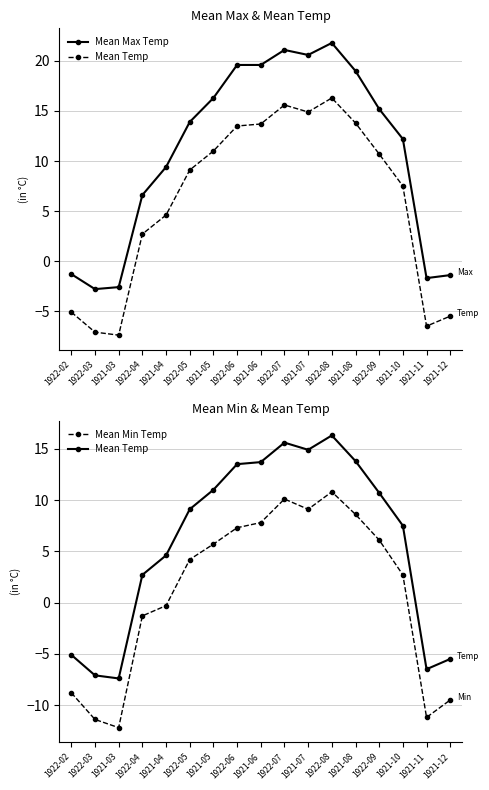

True or false: Mean Max Temp and Mean Temp intersect in this chart.

False